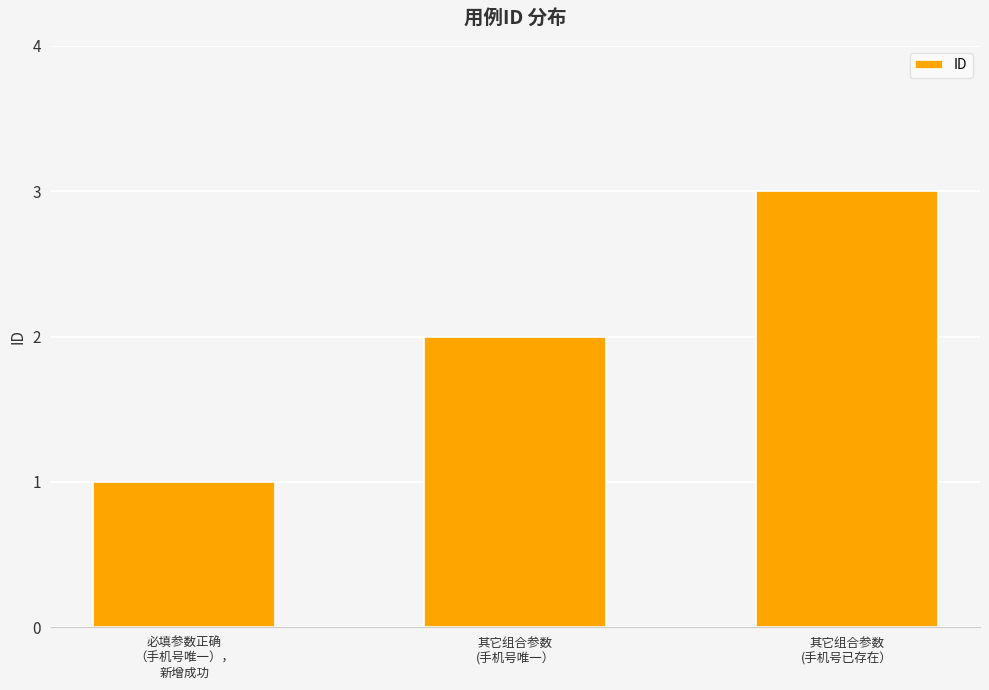

How many values are below 2?

1